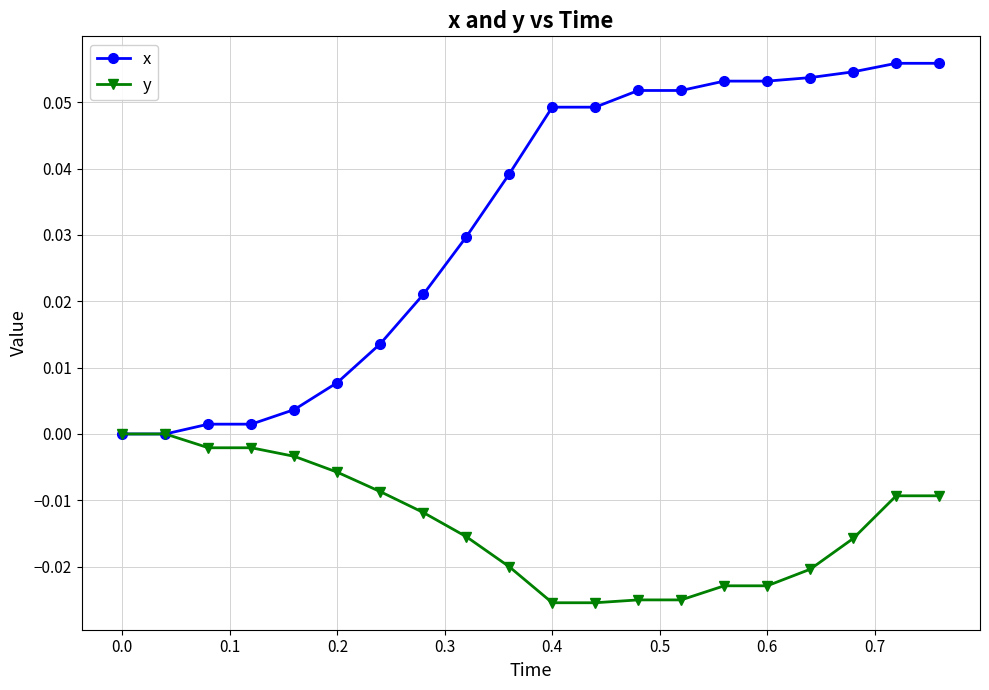

Rank the series by their average value, from highest to lowest.

x, y